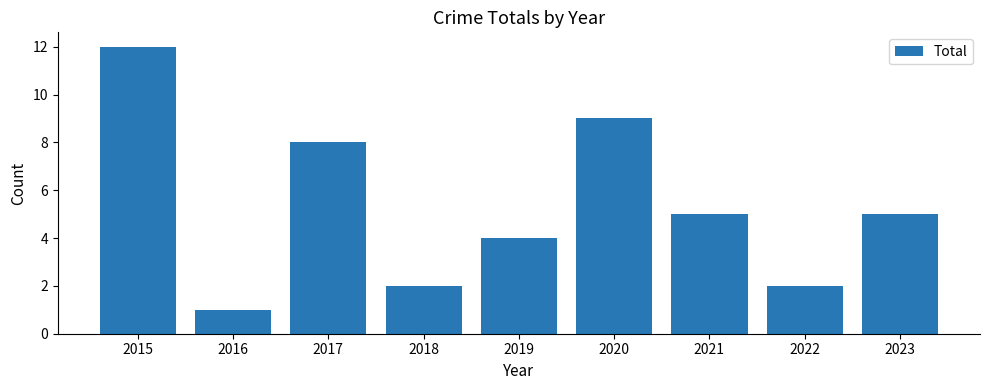

Reading left to right, transcribe all the data shown in this chart.

12	1	8	2	4	9	5	2	5